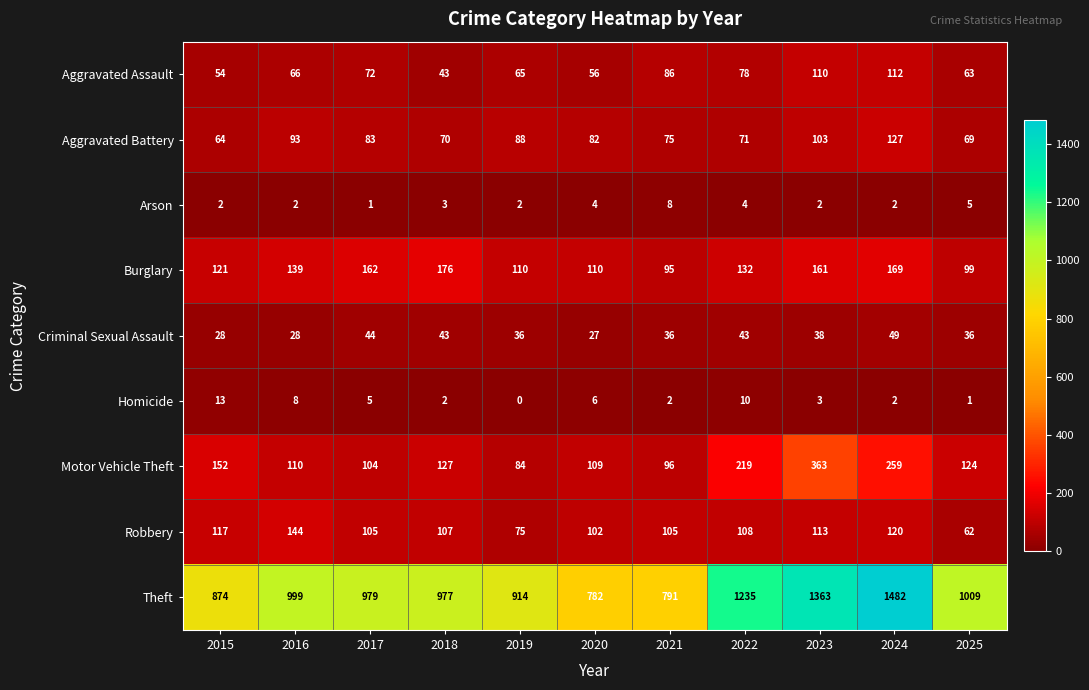

Rank the series at 2025 from lowest to highest value.

Homicide, Arson, Criminal Sexual Assault, Robbery, Aggravated Assault, Aggravated Battery, Burglary, Motor Vehicle Theft, Theft